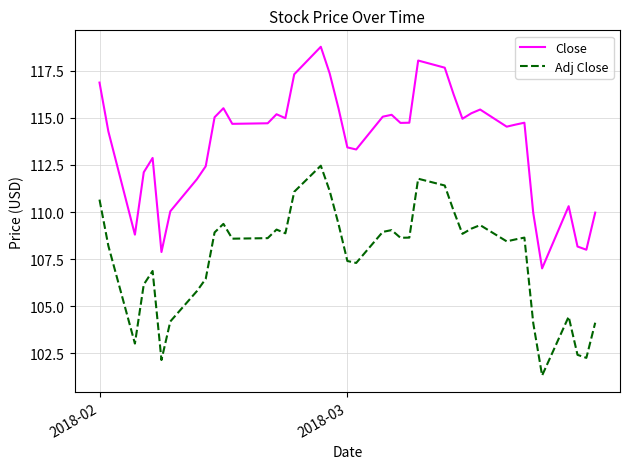

Rank the series by their maximum value, from lowest to highest.

Adj Close, Close